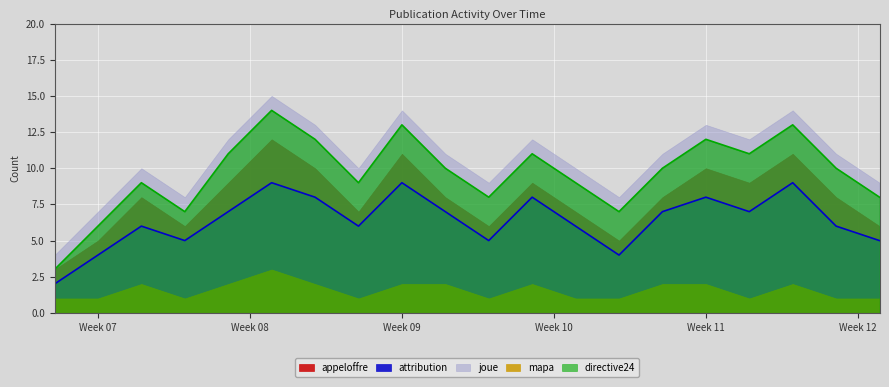

What is the smallest value displayed?

1